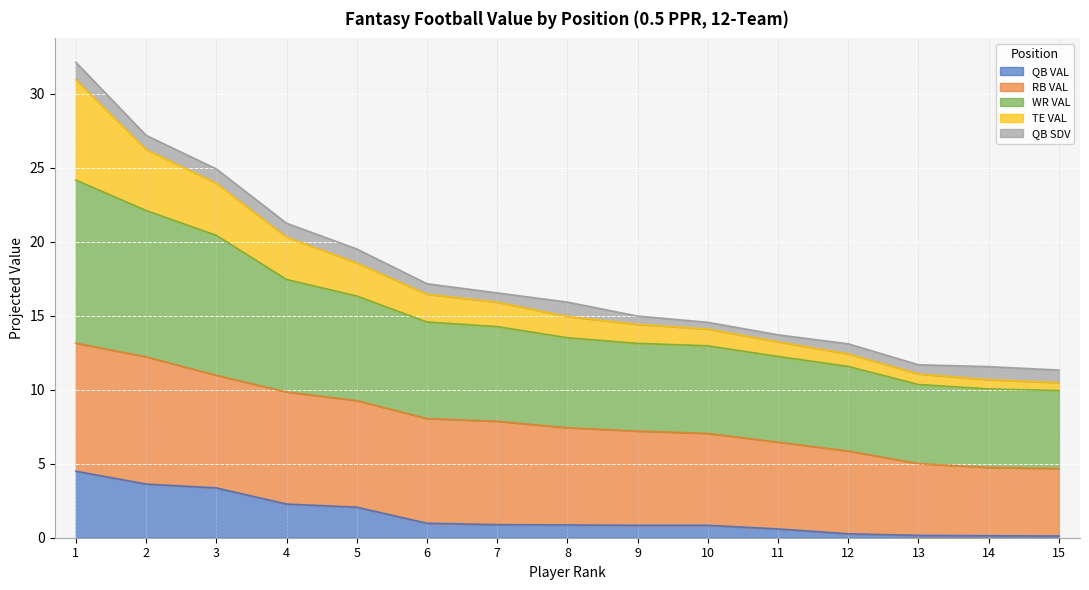

Where does the WR VAL series first go above 15?

1